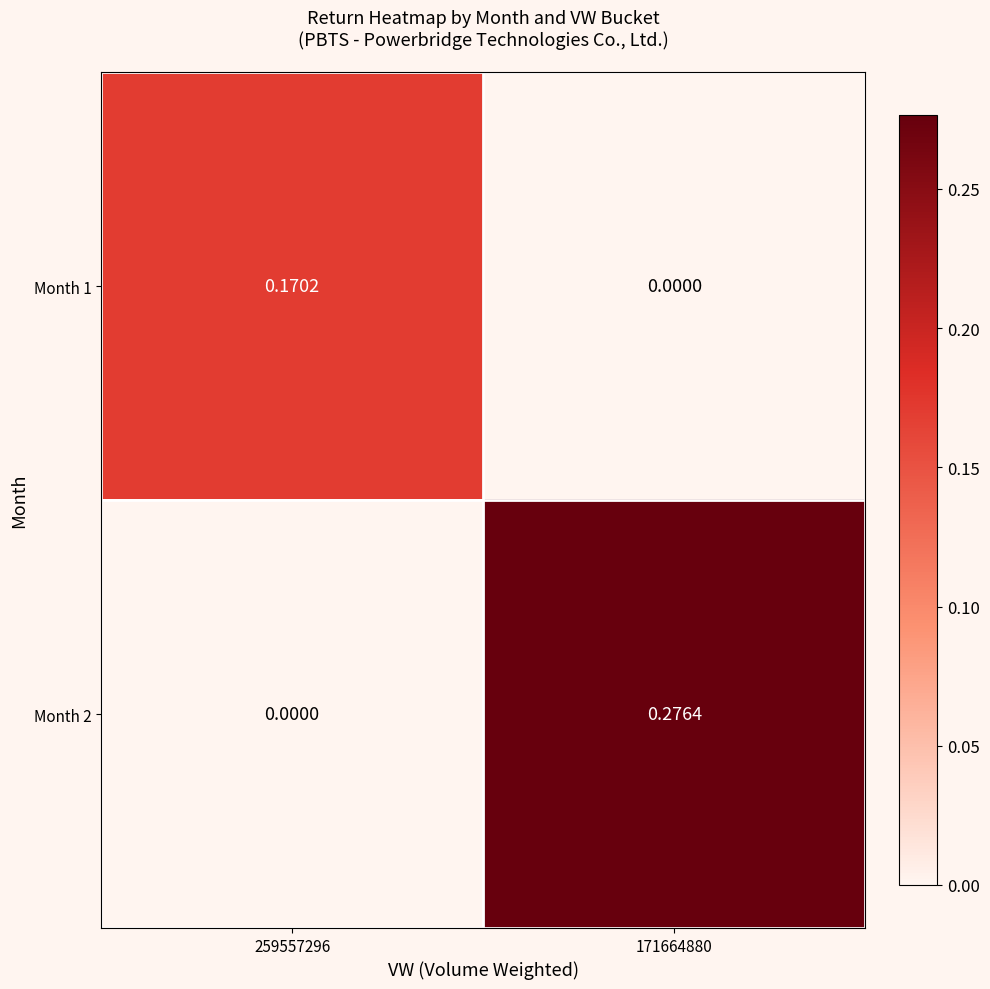

Is the value of Month 1 at 259557296 greater than the value of Month 2 at 259557296?

Yes